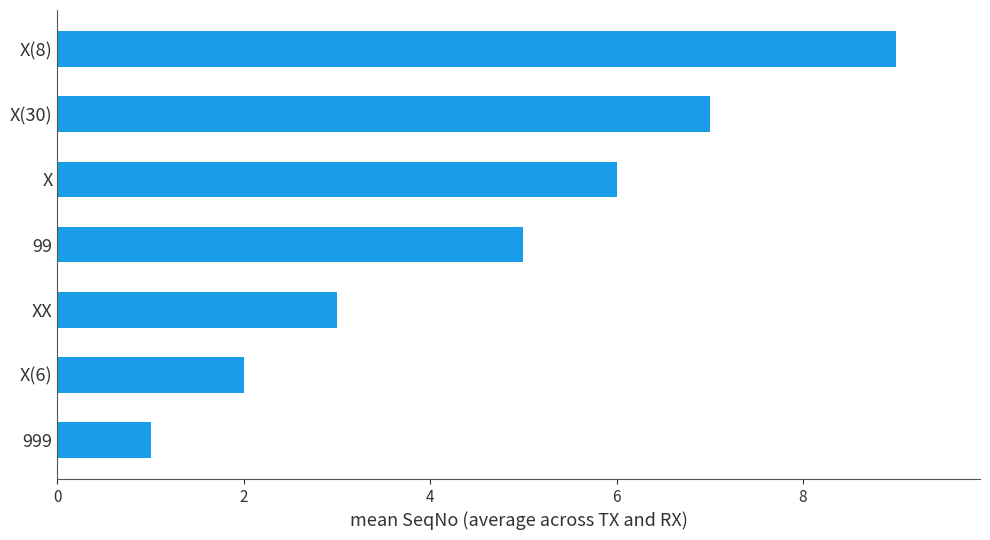

How many categories are shown in the chart?

7